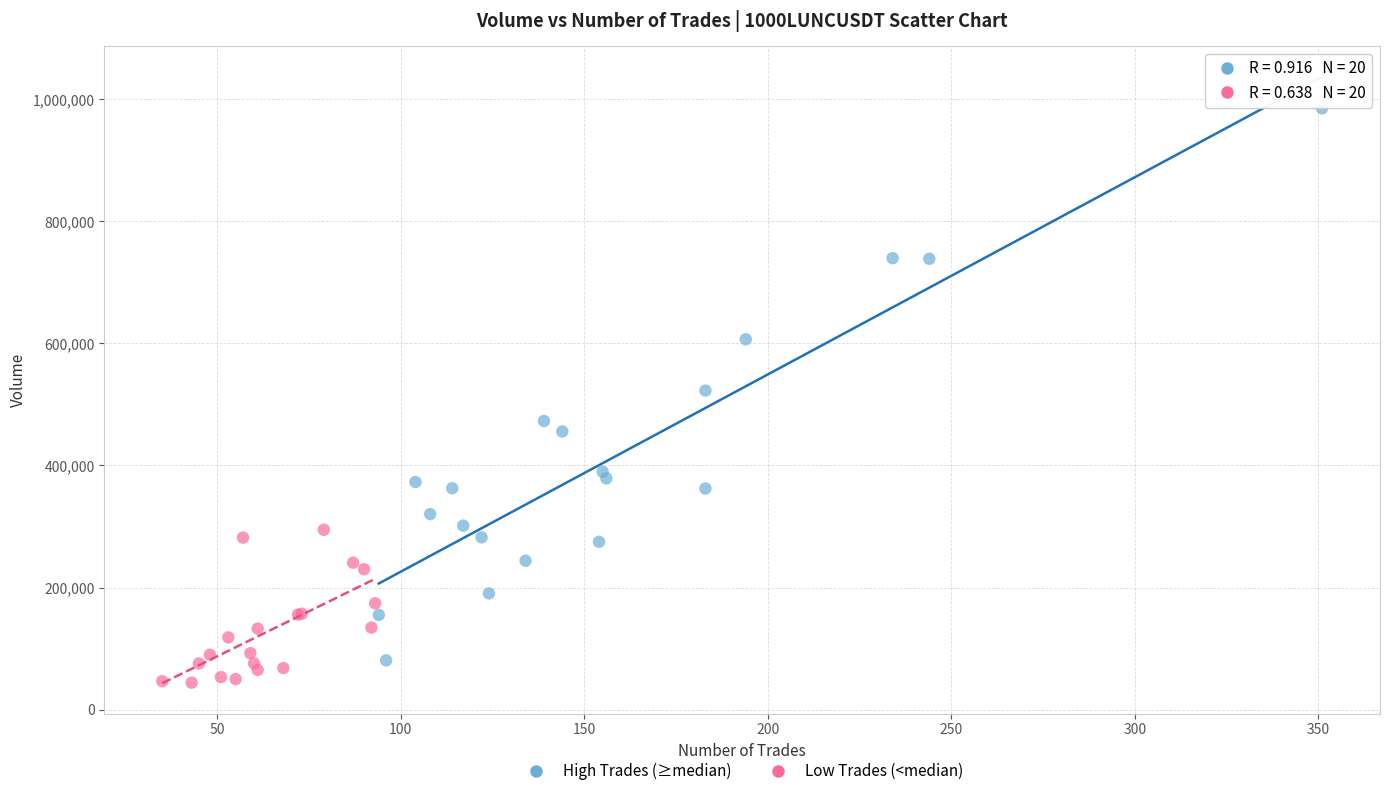

Which series contains the highest Y value?

High Trades (≥median)